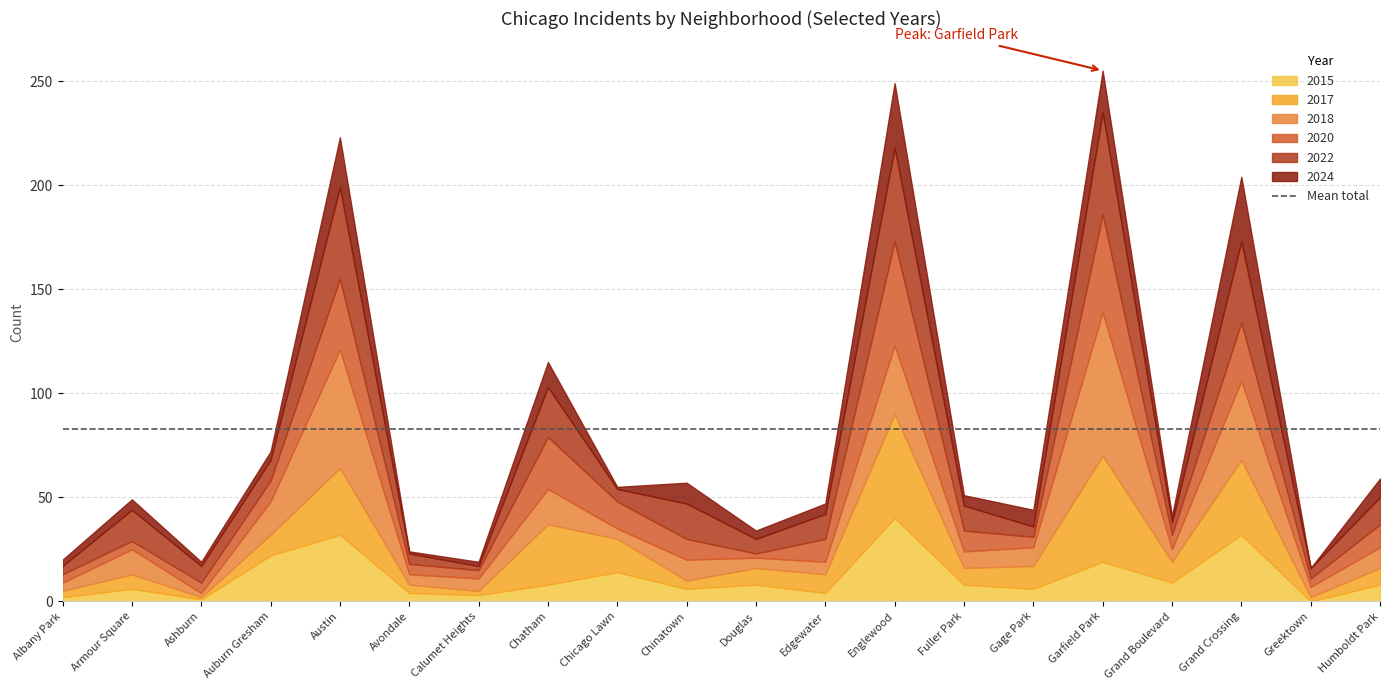

How many data points in 2024 are above 5?

8